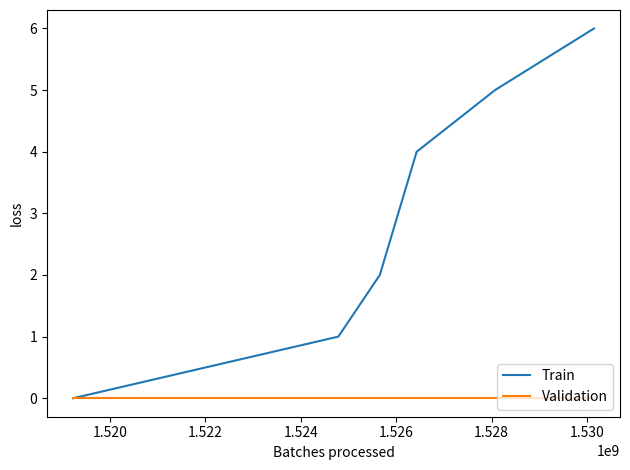

True or false: Train has more than 0 interior local peaks.

False